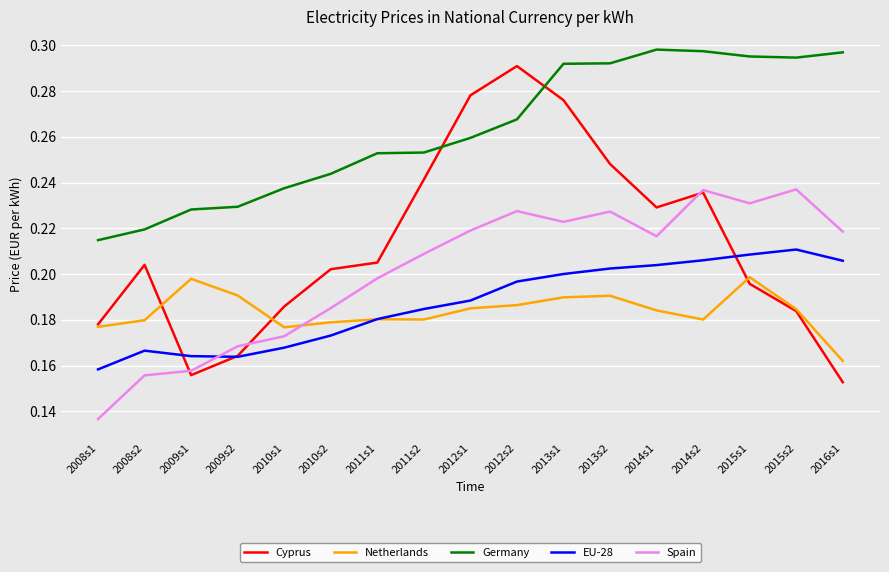

What position from the right is 2015s2?

2